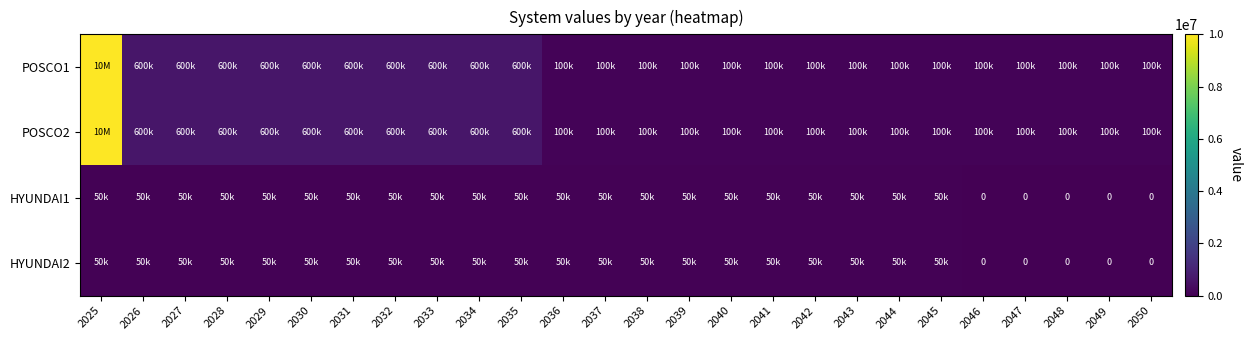

Which category has the lowest value in the HYUNDAI1 series?

2046